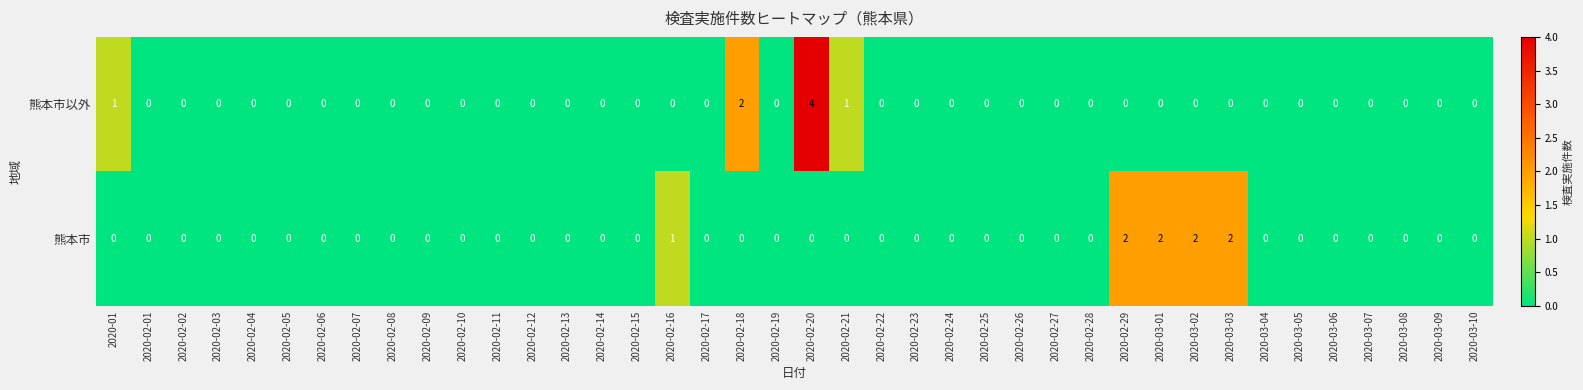

What is the sum of all 熊本市以外 values?

8